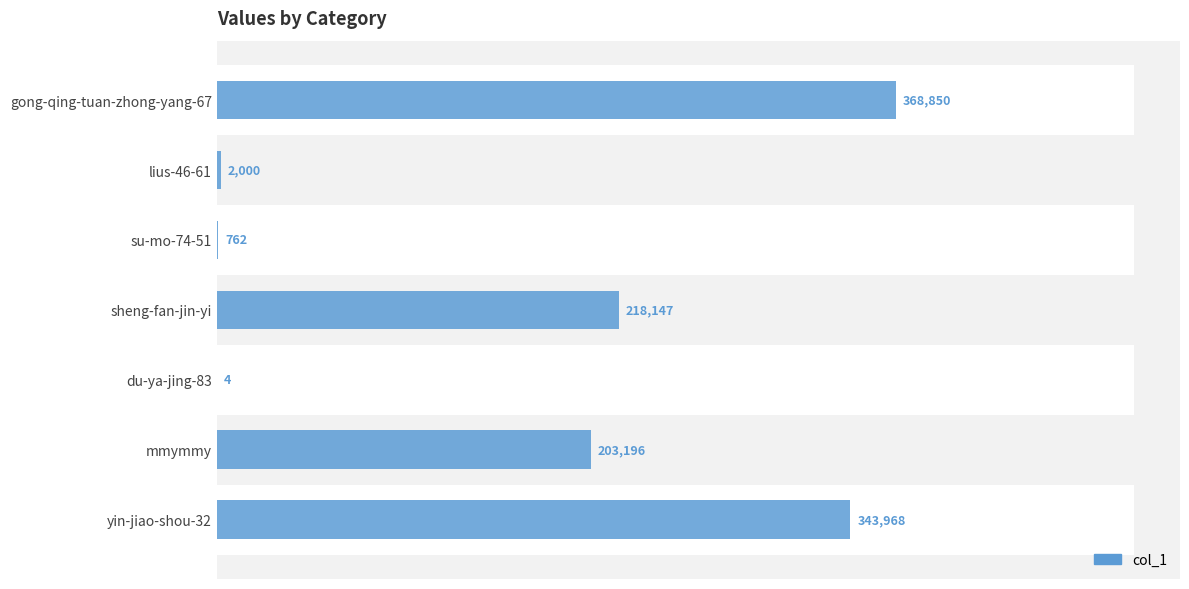

What is the greatest value displayed?

368850